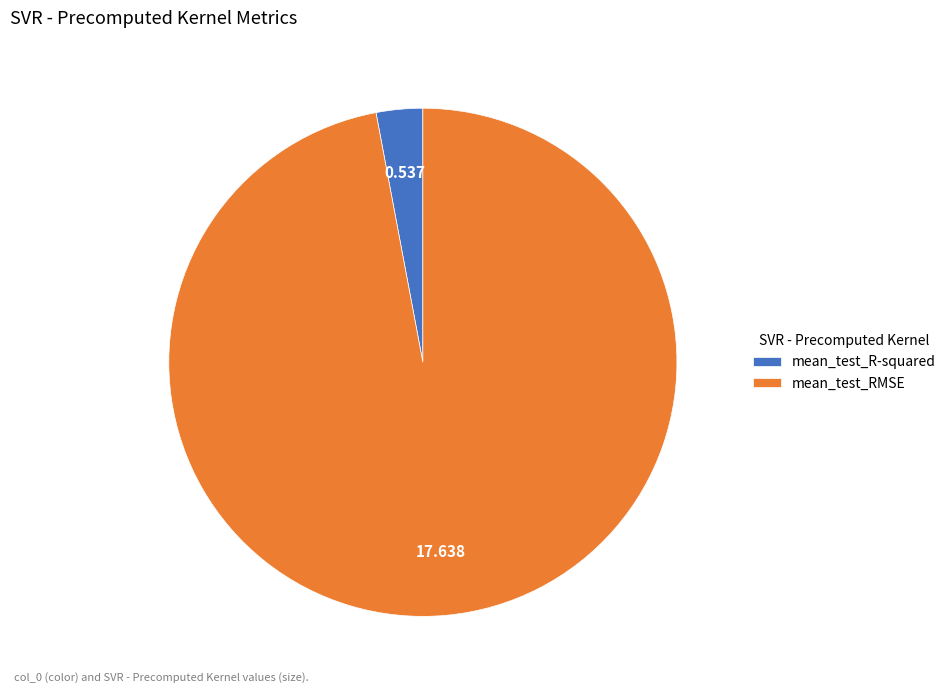

Which slice represents more than half of the pie?

mean_test_RMSE